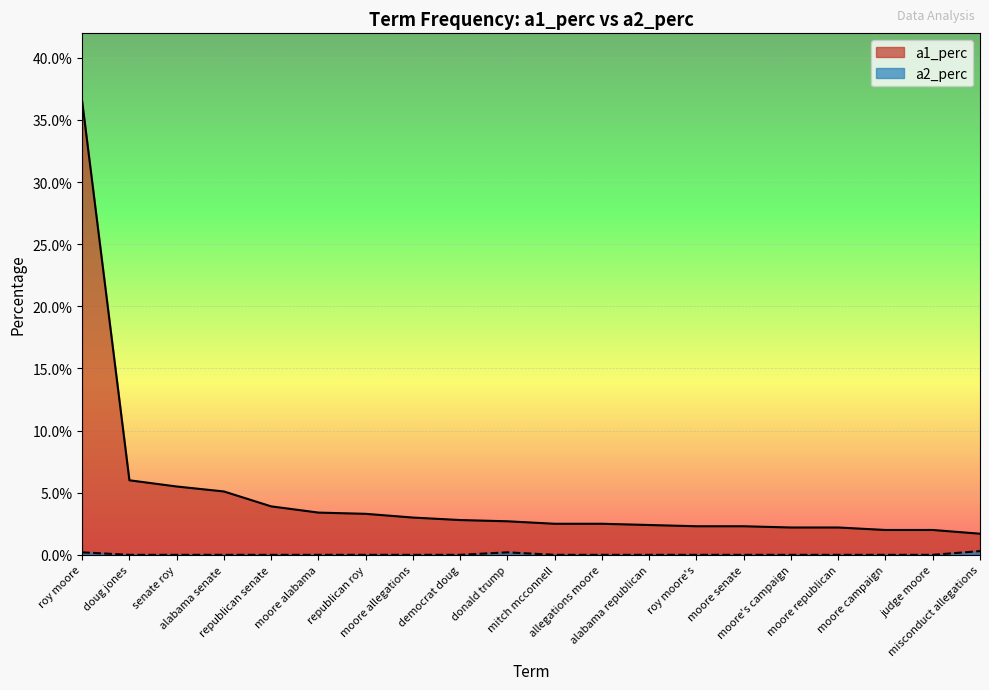

How many categories are shown in the chart?

20